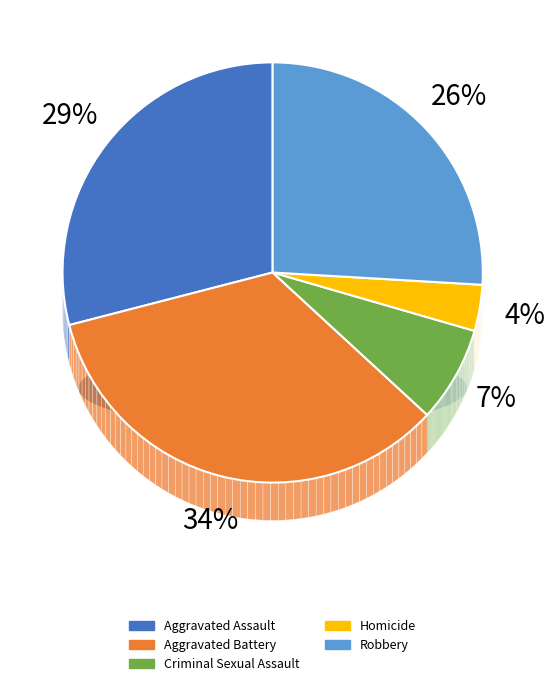

Which slice is the smallest?

Homicide